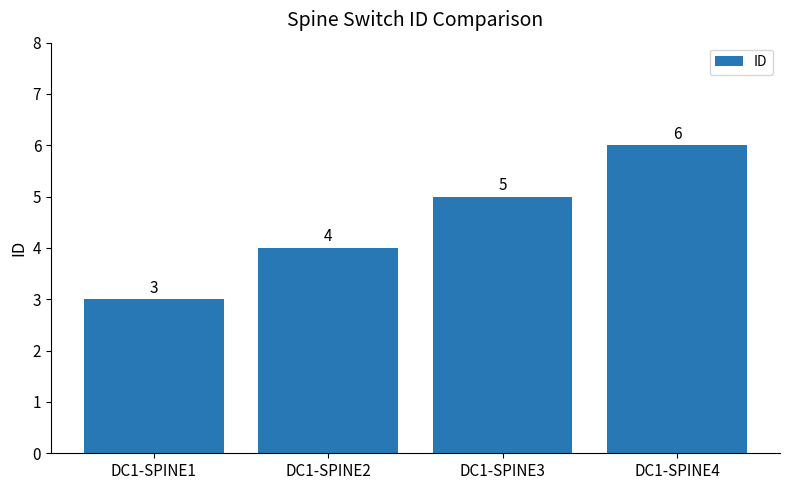

Reading left to right, transcribe all the data shown in this chart.

3	4	5	6